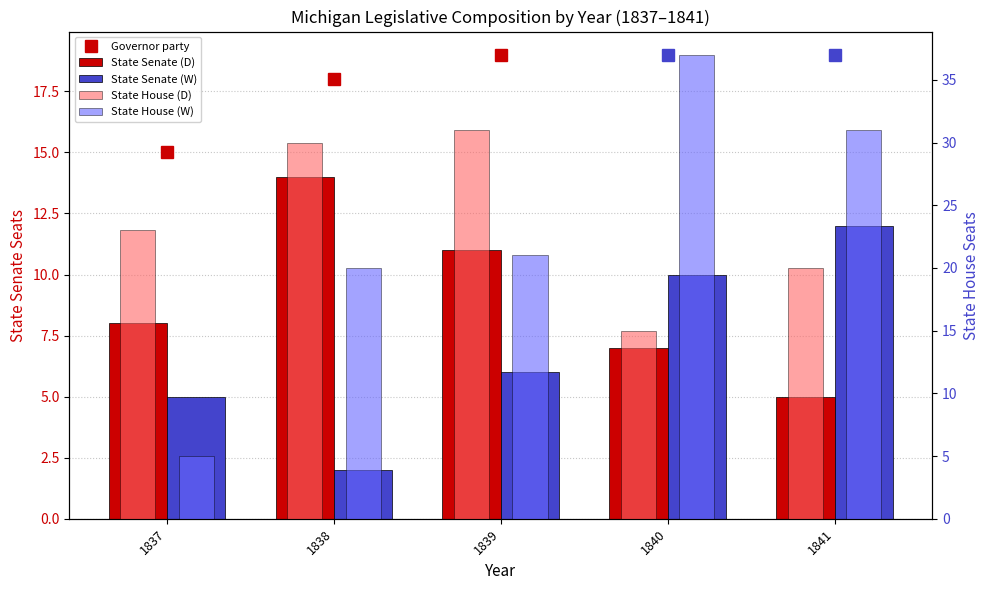

What is the value of the State Senate (W) bar at the 1st from the left?

5